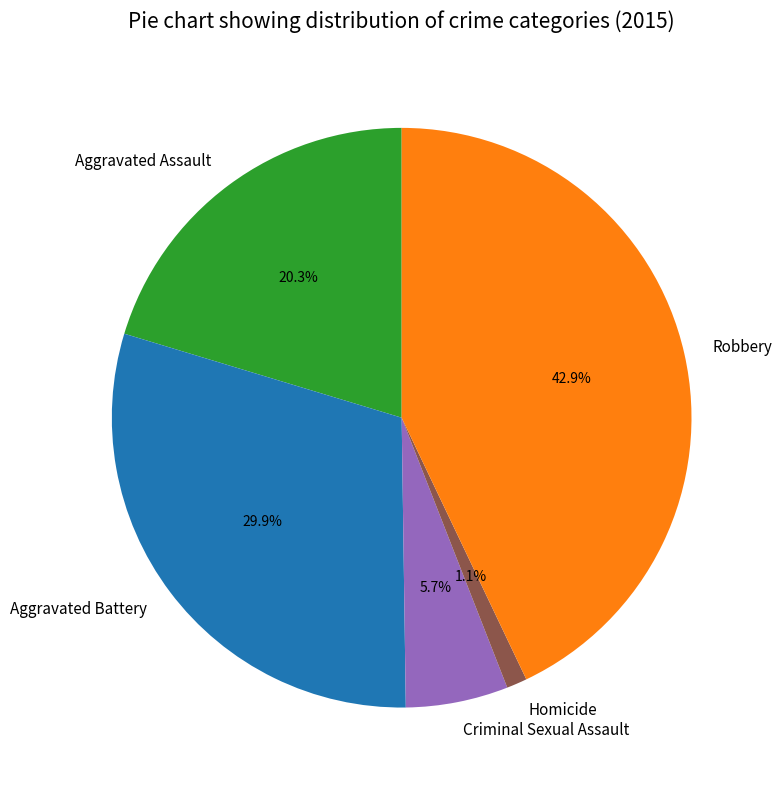

The Aggravated Battery slice represents 43% of the pie. True or false?

False